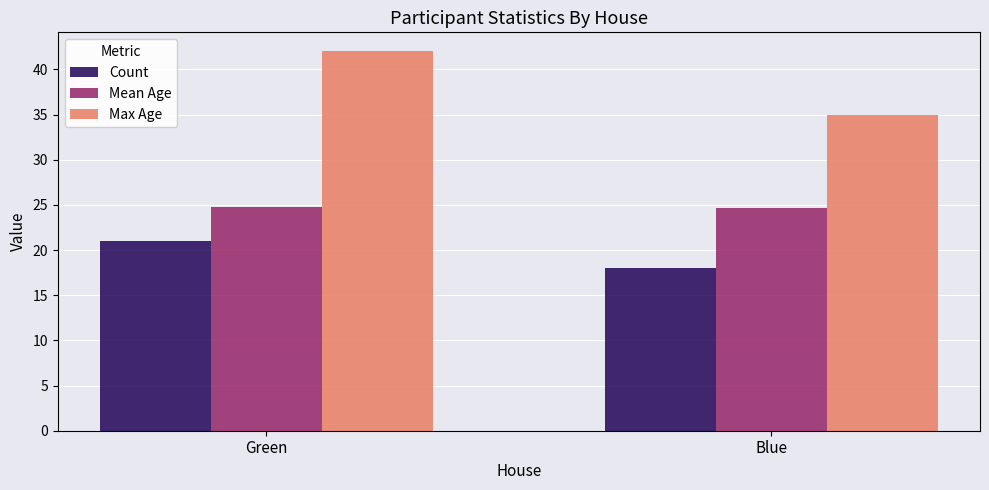

True or false: Count has a value of 8.4 at Blue.

False